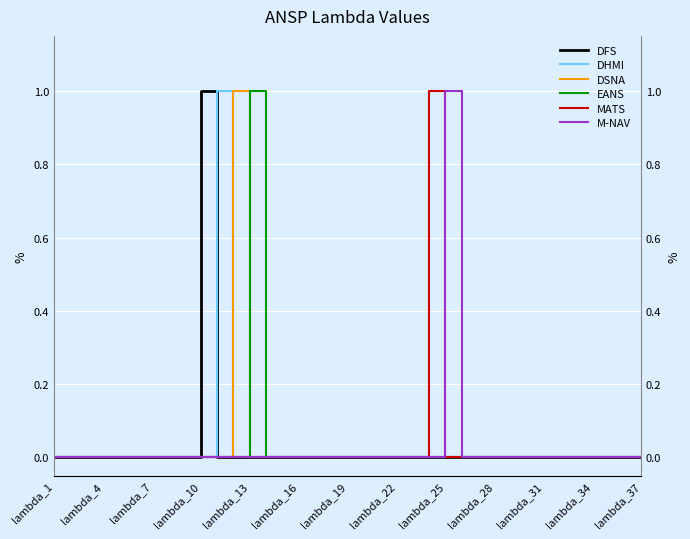

How many distinct data groups are displayed?

6